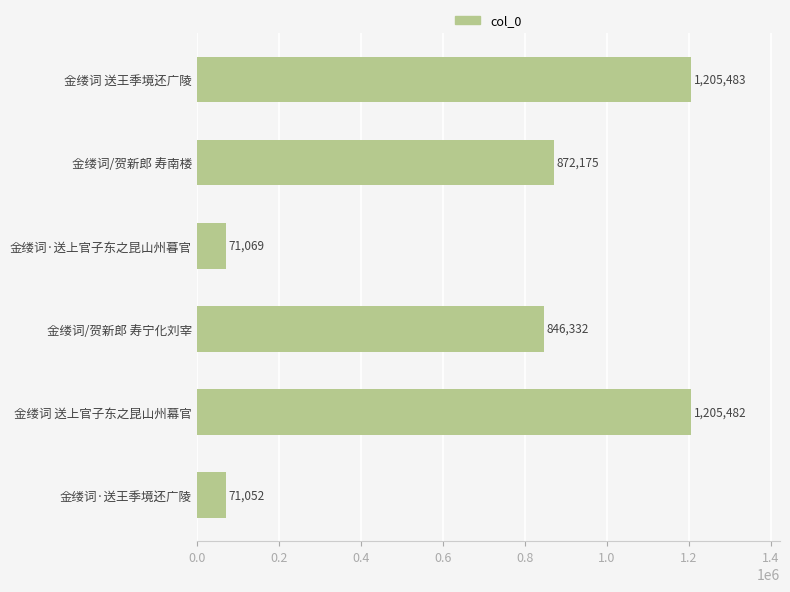

The chart shows a value of 71052 at 金缕词·送王季境还广陵. True or false?

True